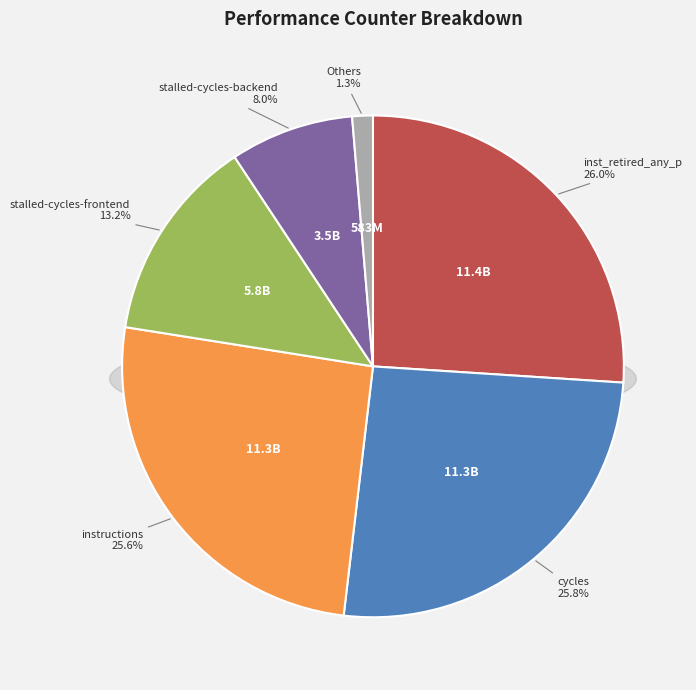

True or false: stalled-cycles-frontend accounts for 13% of the total.

True